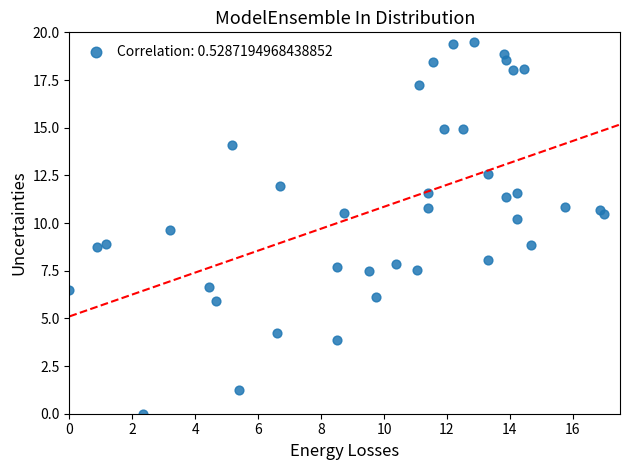

What is the range of X values (max minus min)?

17.0